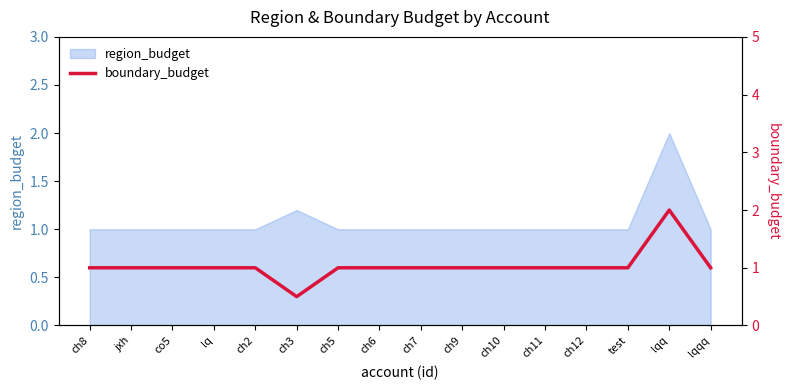

The chart shows a value of 0.4 at ch12. True or false?

False